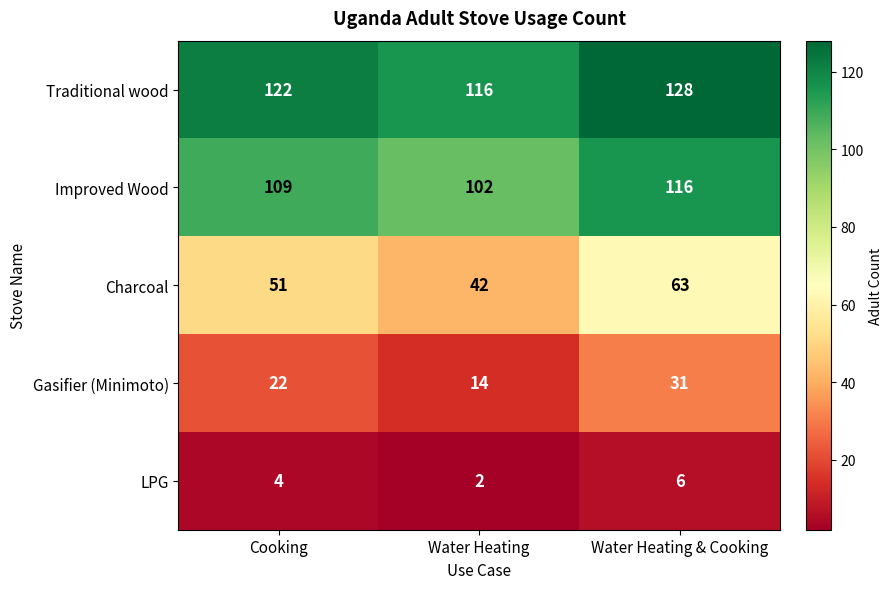

Reading right to left, what are all the values shown in this chart?

Traditional wood: 128	116	122
Improved Wood: 116	102	109
Charcoal: 63	42	51
Gasifier (Minimoto): 31	14	22
LPG: 6	2	4